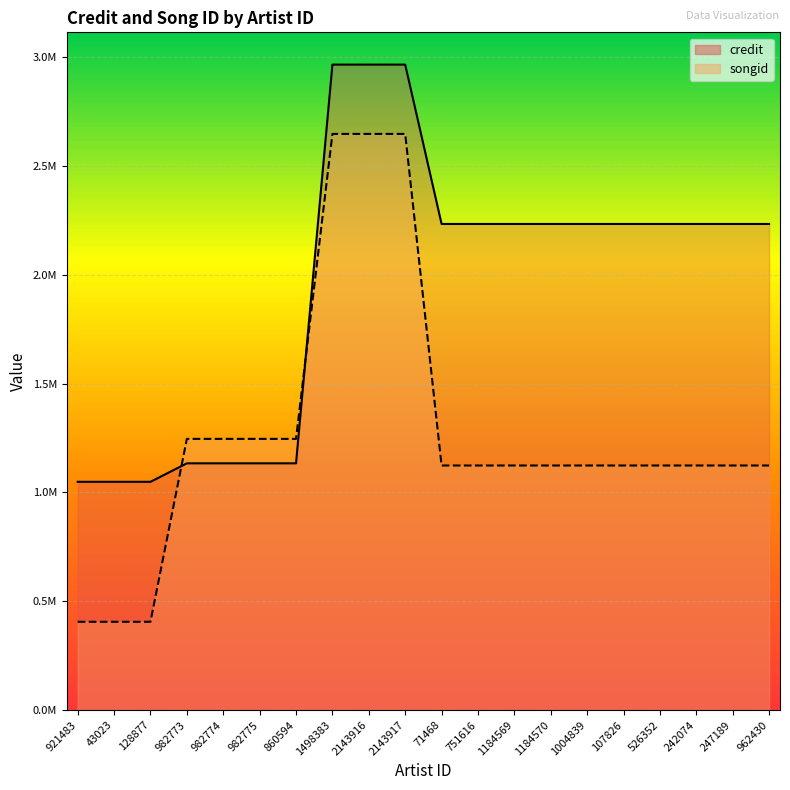

What is the average value of the credit series?

1946263